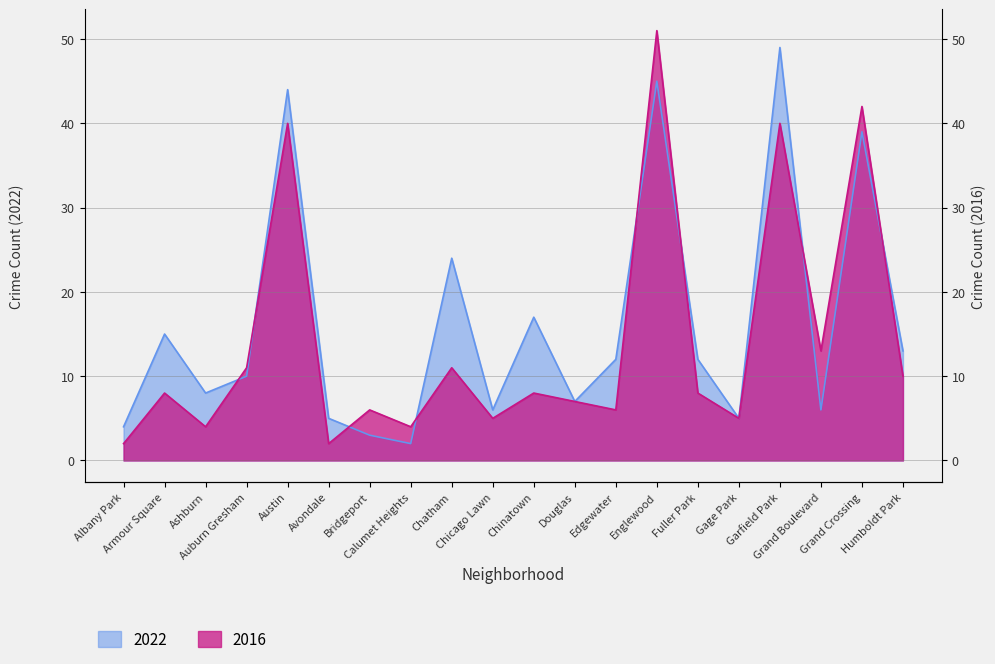

How many data points in 2022 are less than 12?

10